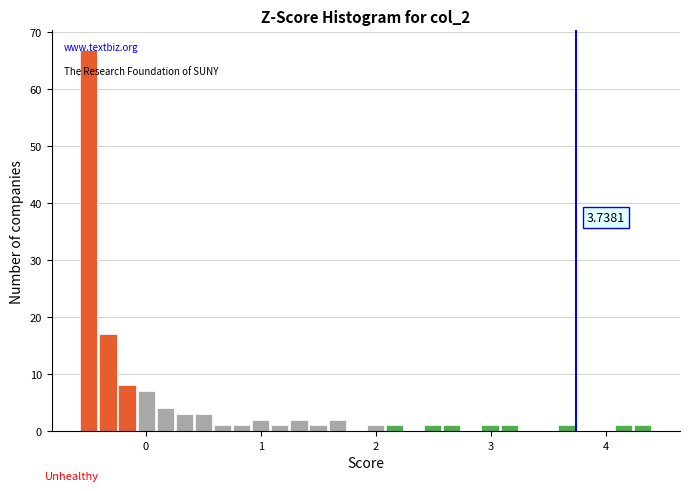

Read against the x-axis, roughly where is the centre of the tallest bar?

-0.5